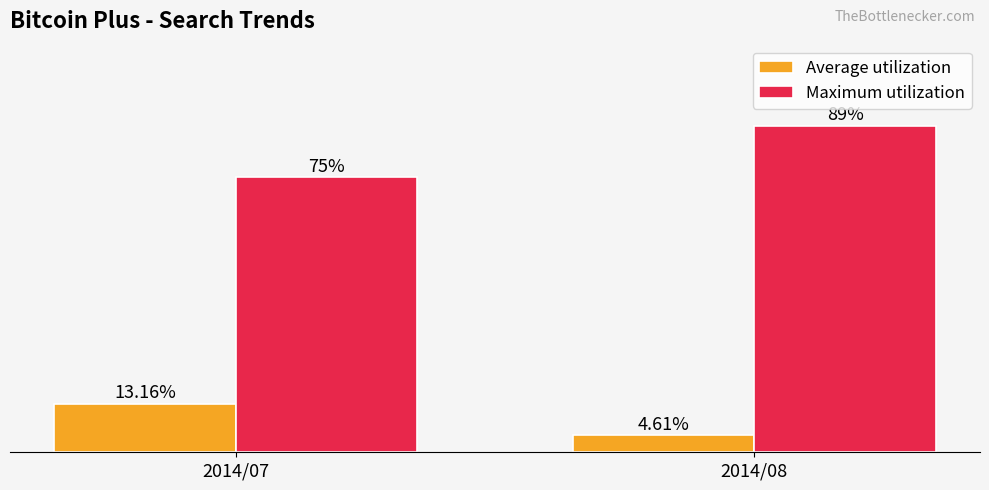

Which series has the largest total across all categories?

Maximum utilization